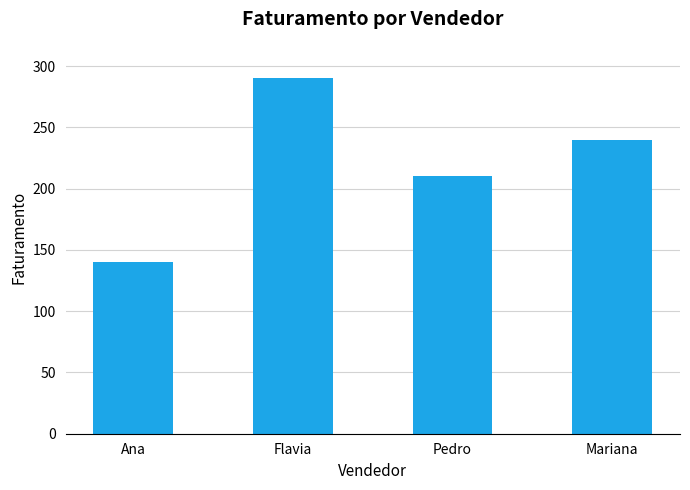

Reading right to left, extract all data points from this chart.

240	210	290	140